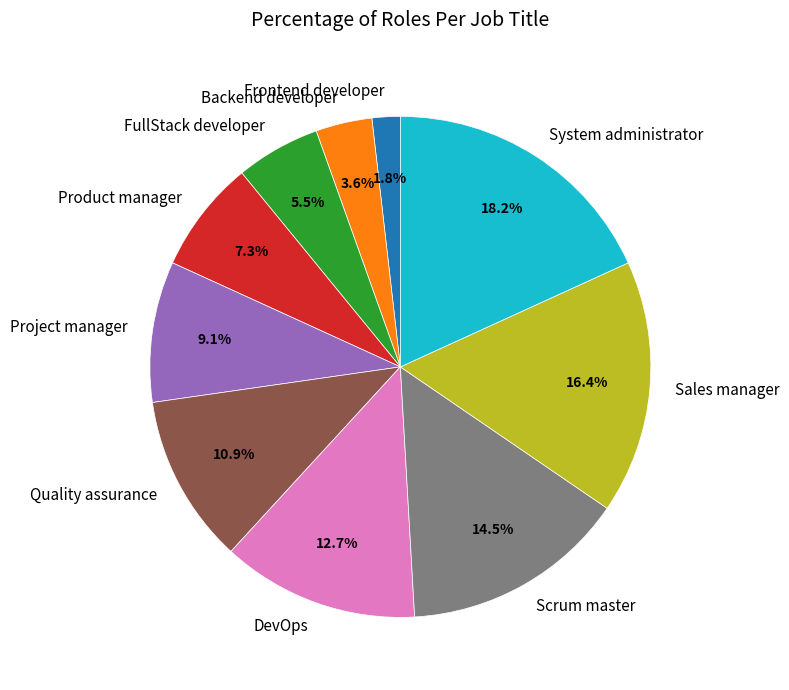

What percentage is the Project manager slice, to the nearest percent?

9%